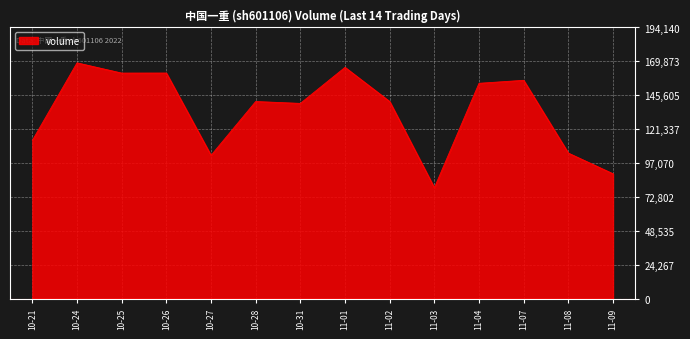

At which label is the value closest to 124099?

10-21